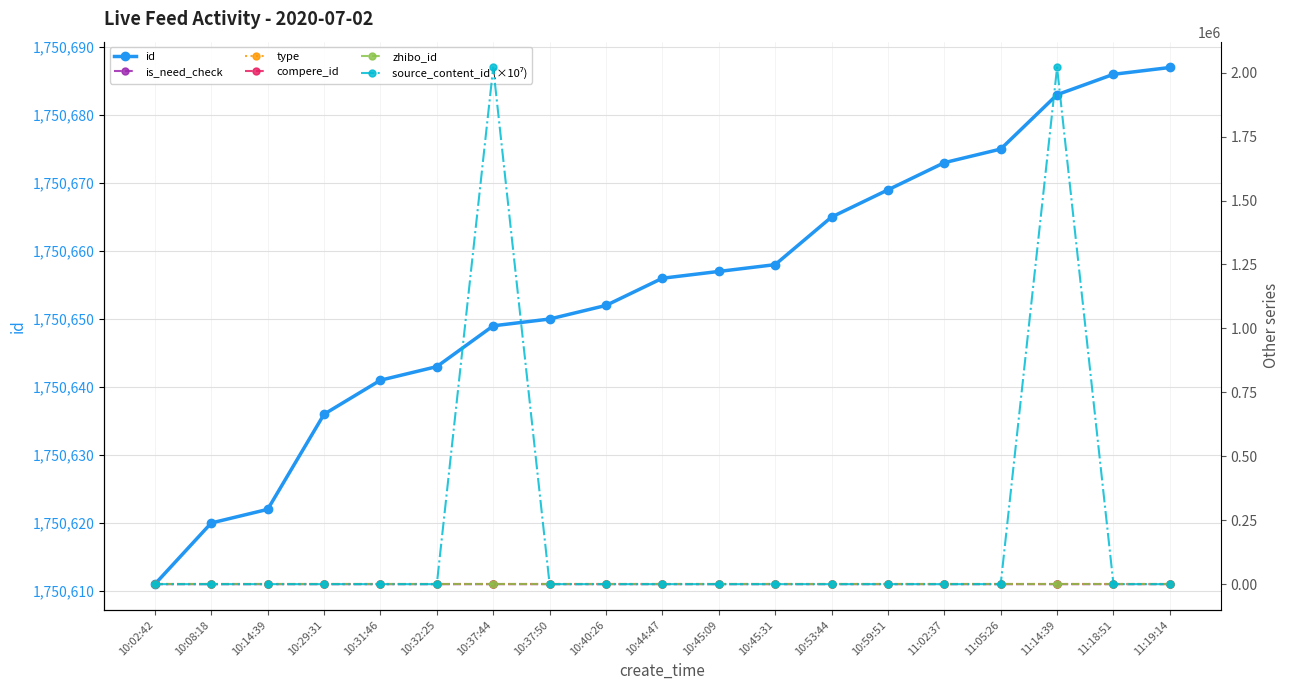

Reading left to right, extract all data points from this chart.

id: 10:02:42=1750611.0	10:08:18=1750620.0	10:14:39=1750622.0	10:29:31=1750636.0	10:31:46=1750641.0	10:32:25=1750643.0	10:37:44=1750649.0	10:37:50=1750650.0	10:40:26=1750652.0	10:44:47=1750656.0	10:45:09=1750657.0	10:45:31=1750658.0	10:53:44=1750665.0	10:59:51=1750669.0	11:02:37=1750673.0	11:05:26=1750675.0	11:14:39=1750683.0	11:18:51=1750686.0	11:19:14=1750687.0
is_need_check: 10:02:42=0.0	10:08:18=0.0	10:14:39=0.0	10:29:31=0.0	10:31:46=0.0	10:32:25=0.0	10:37:44=0.0	10:37:50=0.0	10:40:26=0.0	10:44:47=0.0	10:45:09=0.0	10:45:31=0.0	10:53:44=1.0	10:59:51=0.0	11:02:37=0.0	11:05:26=0.0	11:14:39=0.0	11:18:51=0.0	11:19:14=0.0
type: 10:02:42=0.0	10:08:18=0.0	10:14:39=0.0	10:29:31=0.0	10:31:46=0.0	10:32:25=0.0	10:37:44=0.0	10:37:50=0.0	10:40:26=0.0	10:44:47=0.0	10:45:09=0.0	10:45:31=0.0	10:53:44=0.0	10:59:51=0.0	11:02:37=0.0	11:05:26=0.0	11:14:39=0.0	11:18:51=0.0	11:19:14=0.0
compere_id: 10:02:42=0.0	10:08:18=0.0	10:14:39=0.0	10:29:31=0.0	10:31:46=0.0	10:32:25=0.0	10:37:44=0.0	10:37:50=0.0	10:40:26=0.0	10:44:47=0.0	10:45:09=0.0	10:45:31=0.0	10:53:44=0.0	10:59:51=0.0	11:02:37=0.0	11:05:26=0.0	11:14:39=0.0	11:18:51=0.0	11:19:14=0.0
zhibo_id: 10:02:42=152.0	10:08:18=152.0	10:14:39=152.0	10:29:31=152.0	10:31:46=152.0	10:32:25=152.0	10:37:44=152.0	10:37:50=152.0	10:40:26=152.0	10:44:47=152.0	10:45:09=152.0	10:45:31=152.0	10:53:44=152.0	10:59:51=152.0	11:02:37=152.0	11:05:26=152.0	11:14:39=152.0	11:18:51=152.0	11:19:14=152.0
source_content_id (×10⁷): 10:02:42=0.0	10:08:18=0.0	10:14:39=0.0	10:29:31=0.0	10:31:46=0.0	10:32:25=0.0	10:37:44=2020070.2	10:37:50=0.0	10:40:26=0.0	10:44:47=0.0	10:45:09=0.0	10:45:31=0.0	10:53:44=0.0	10:59:51=0.0	11:02:37=0.0	11:05:26=0.0	11:14:39=2020070.2	11:18:51=0.0	11:19:14=0.0